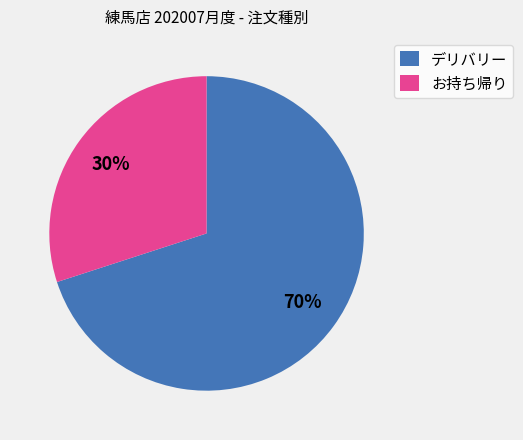

How many slices are in this pie chart?

2